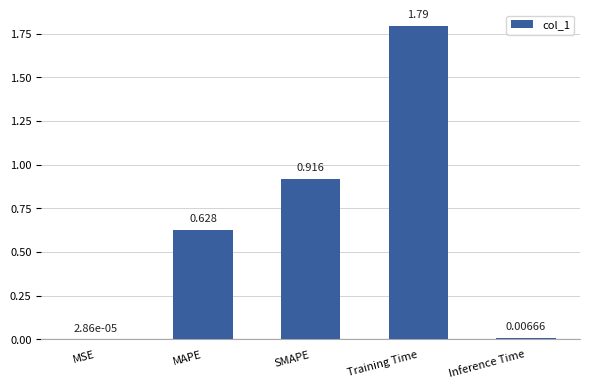

Between SMAPE and Inference Time, which is larger?

SMAPE